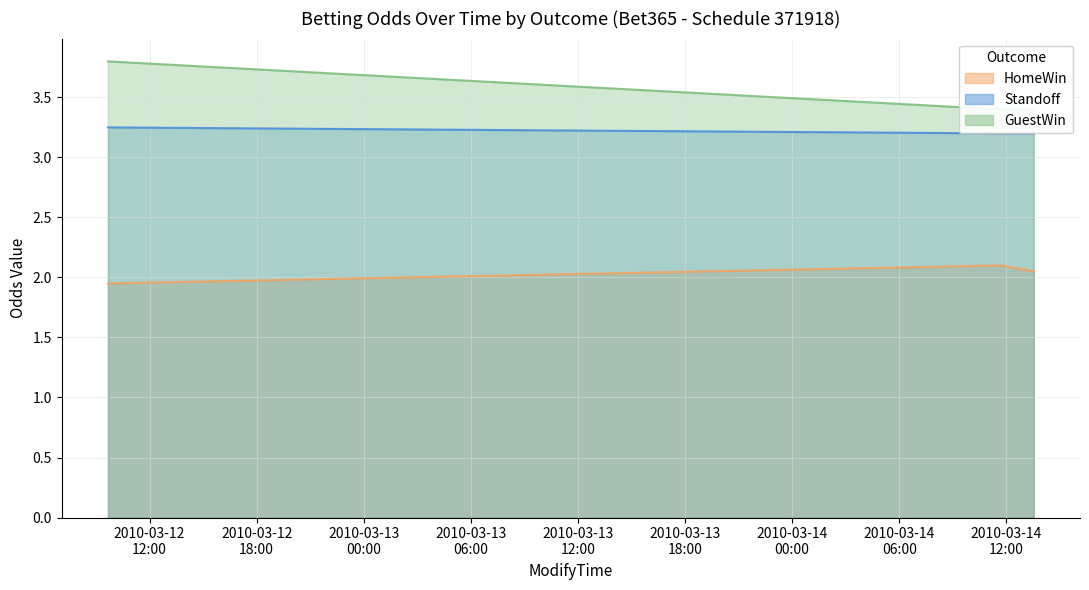

What is the highest value of the Standoff series?

3.2